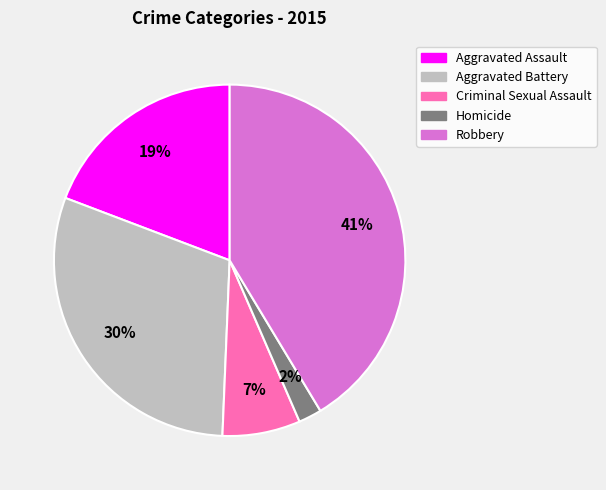

Do Criminal Sexual Assault and Robbery together represent more than half of the pie?

No